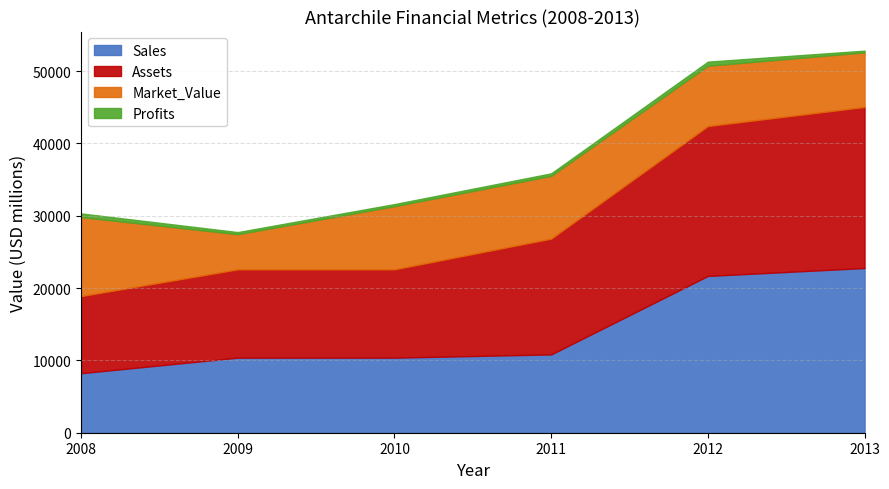

What is the lowest value of the Market_Value series?

4860.0